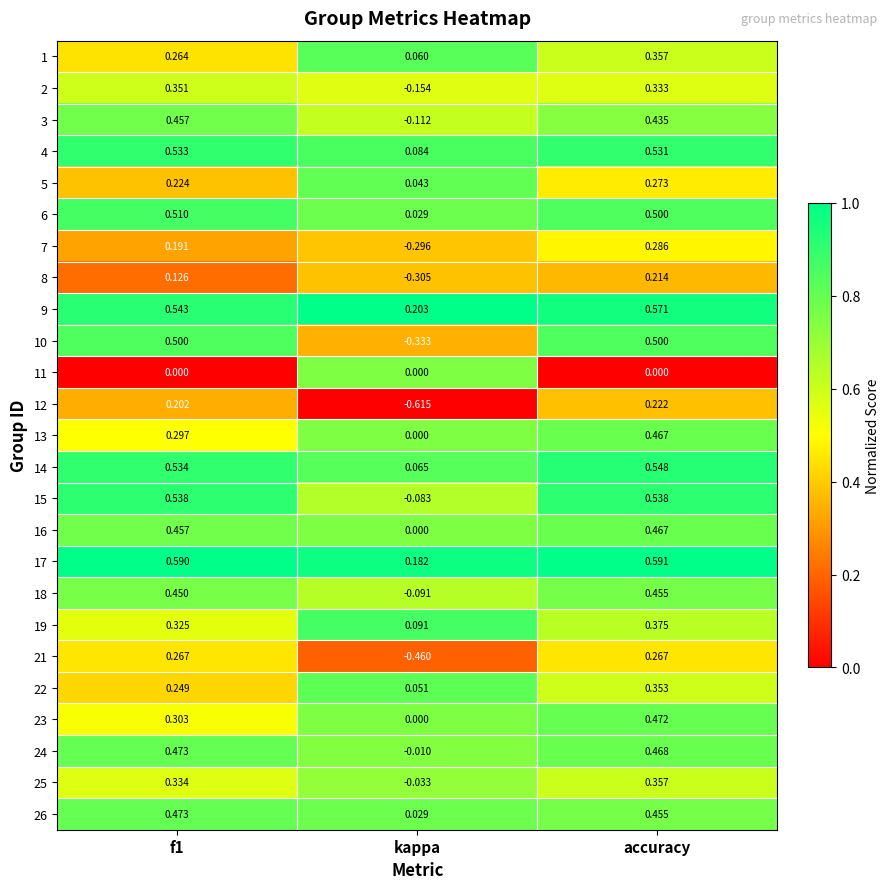

What is the total value across all series at f1?

9.2